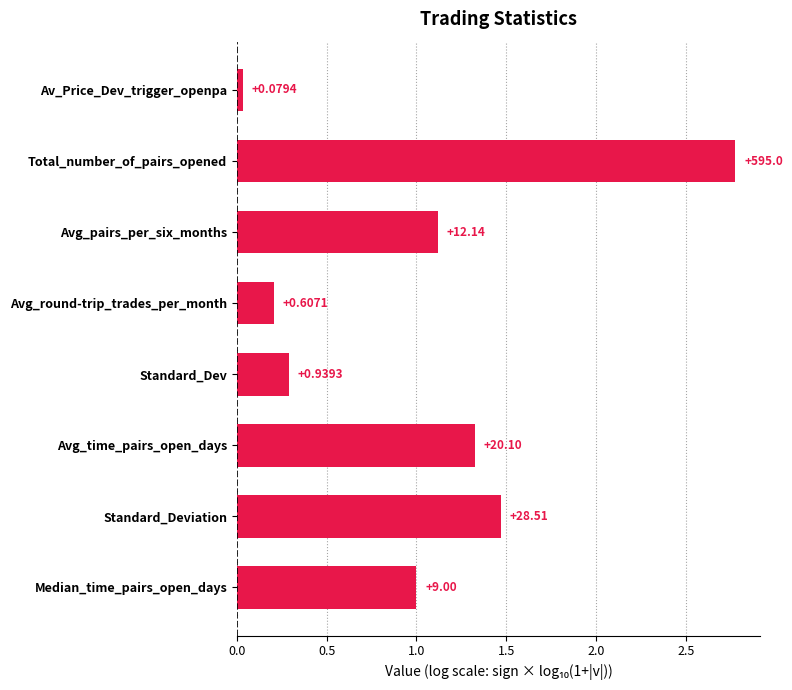

Does the chart contain any negative values?

No